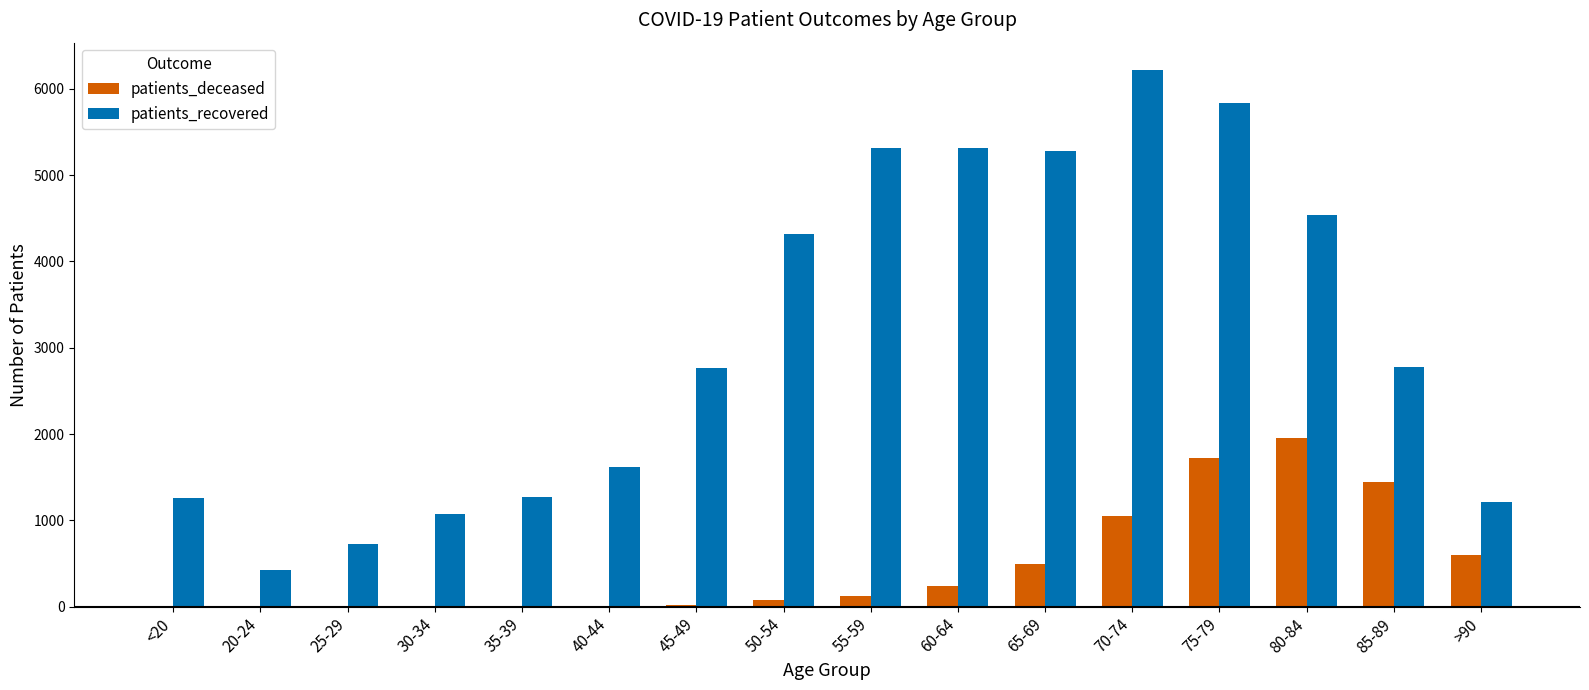

Which series changed the most between 70-74 and 80-84?

patients_recovered